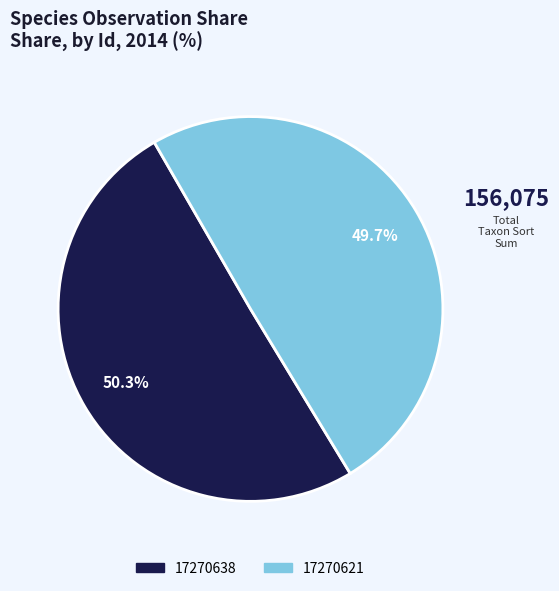

How many segments does this pie chart have?

2